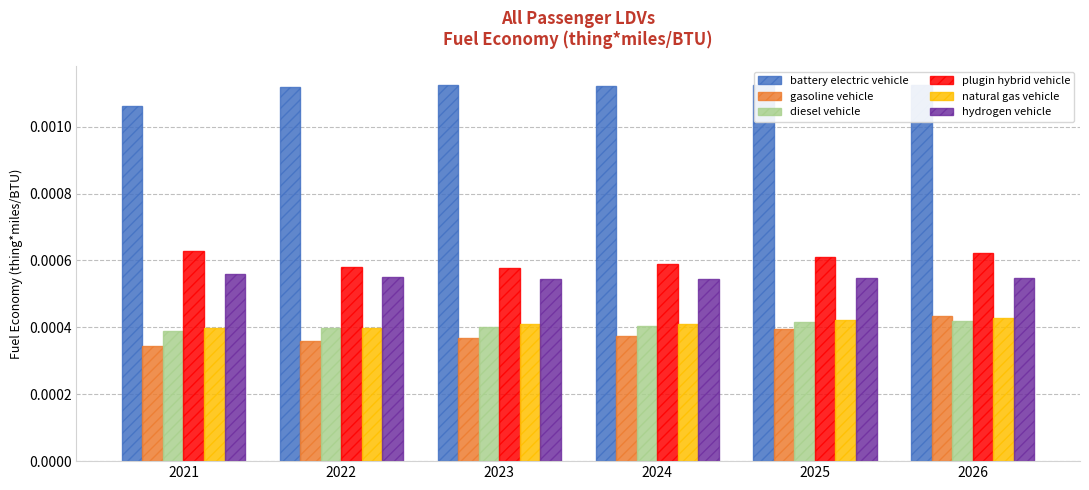

The diesel vehicle series shows 0.0 at 2024. True or false?

True